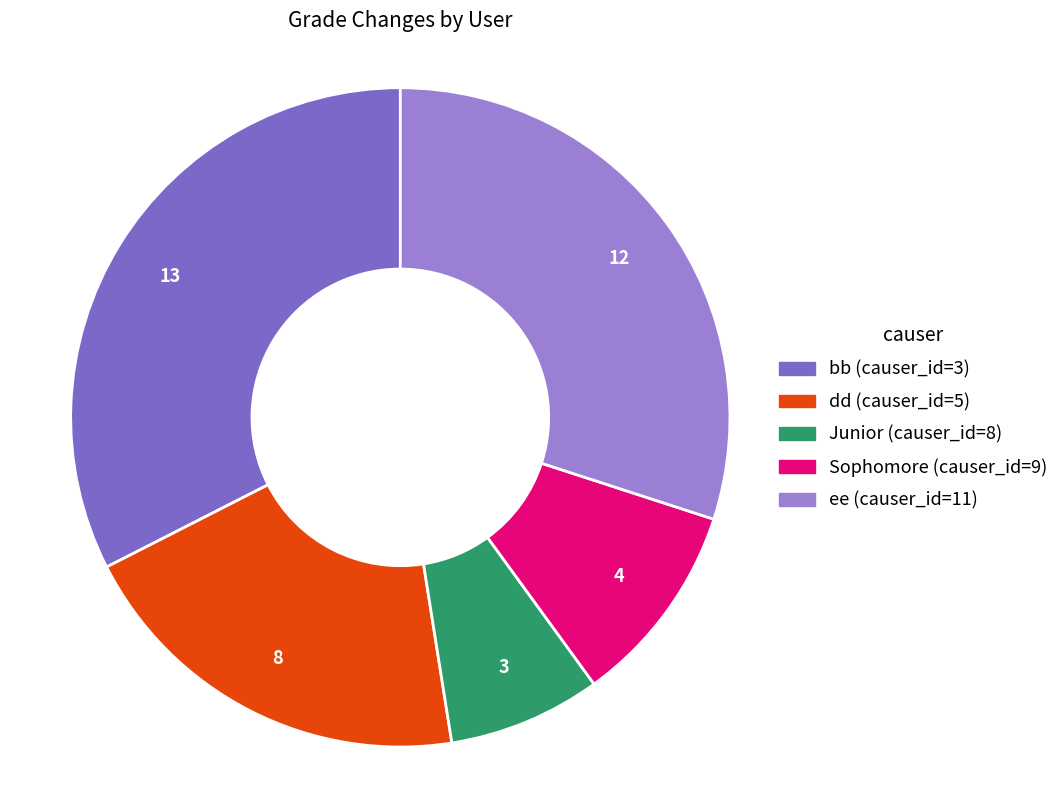

Does any single category account for the majority?

No